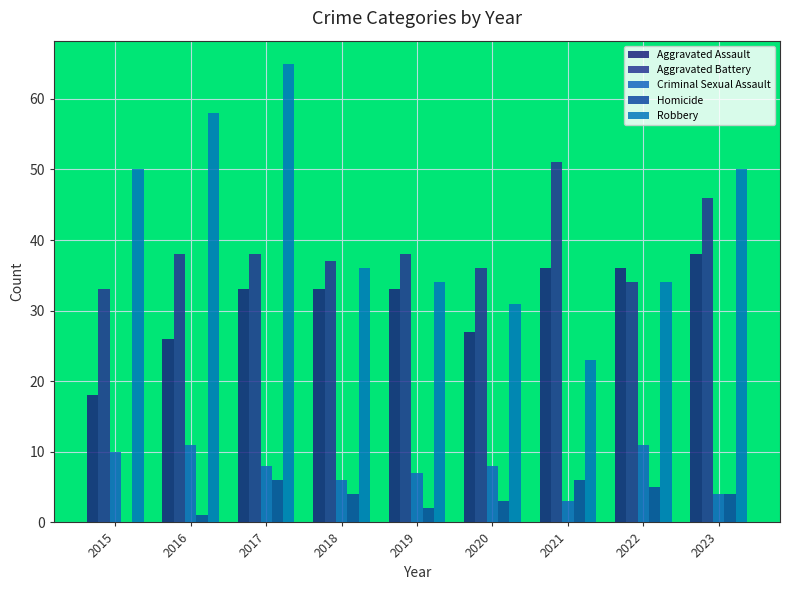

How many categories are shown in the chart?

9